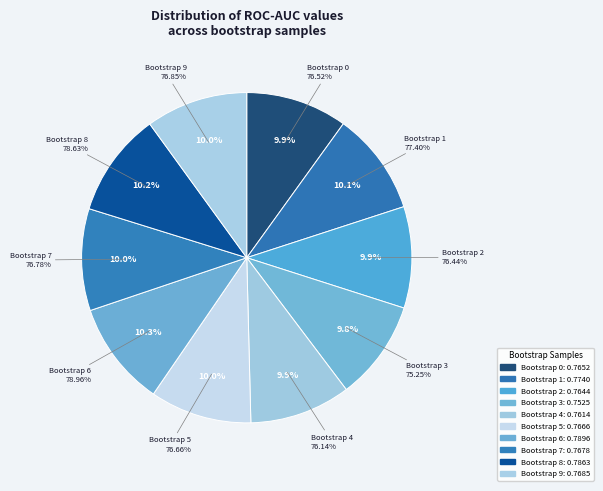

To the nearest percent, what portion does Bootstrap 4 represent?

10%